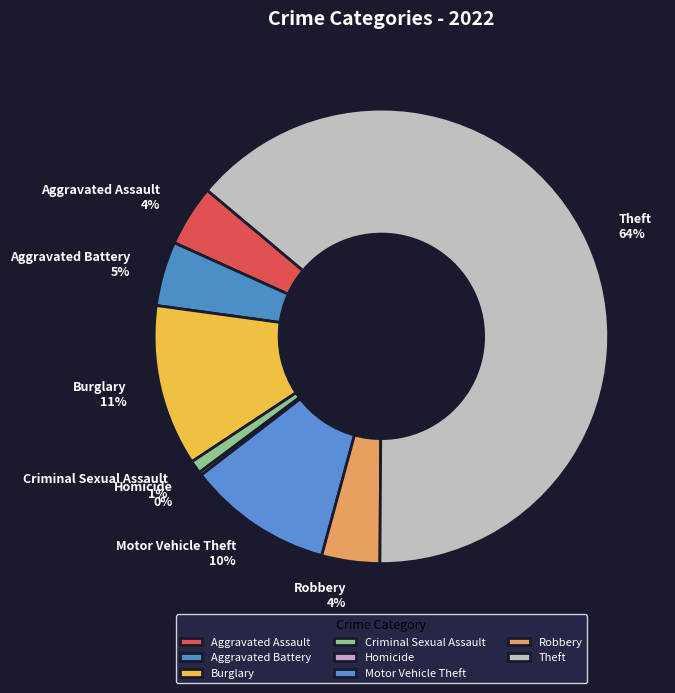

Combined, do Motor Vehicle Theft and Robbery account for over 50%?

No